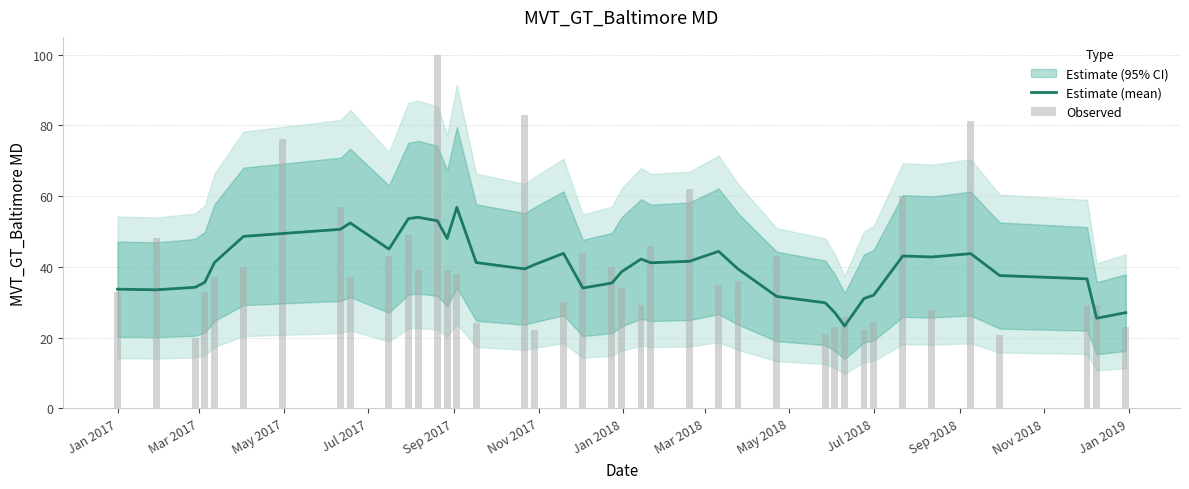

What is the maximum value for Estimate (mean)?

56.8